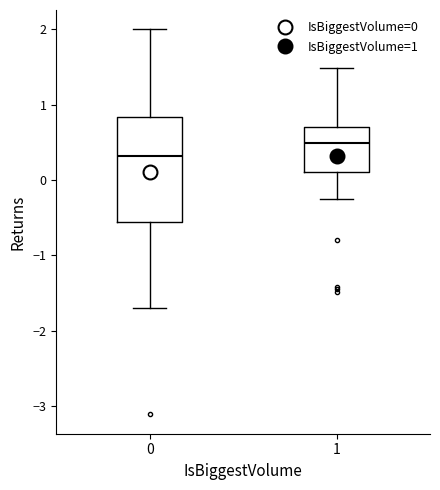

Reading left to right, read every box against the y-axis: the position of its median line, the range the box covers, and the ends of its whiskers. The values are not printed on the chart, so give them approximately, as read against the axis.

0: median 0.3, box -0.6 to 0.8, whiskers -1.7 to 2.0
1: median 0.5, box 0.1 to 0.7, whiskers -0.3 to 1.5